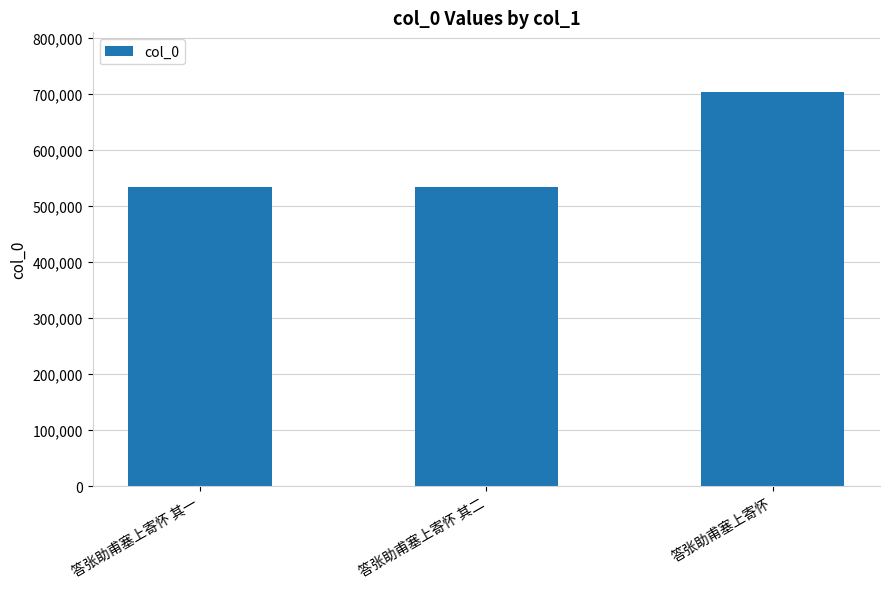

True or false: the data shows 533907 at 答张助甫塞上寄怀 其一.

True